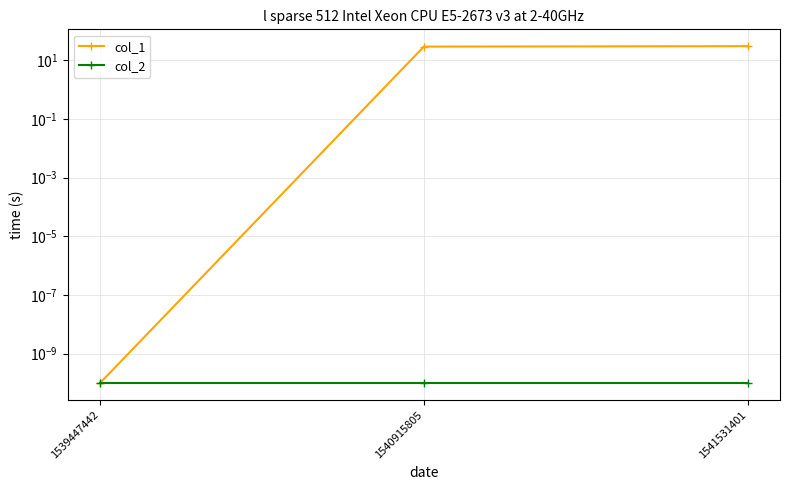

How many lines are shown in the chart?

2